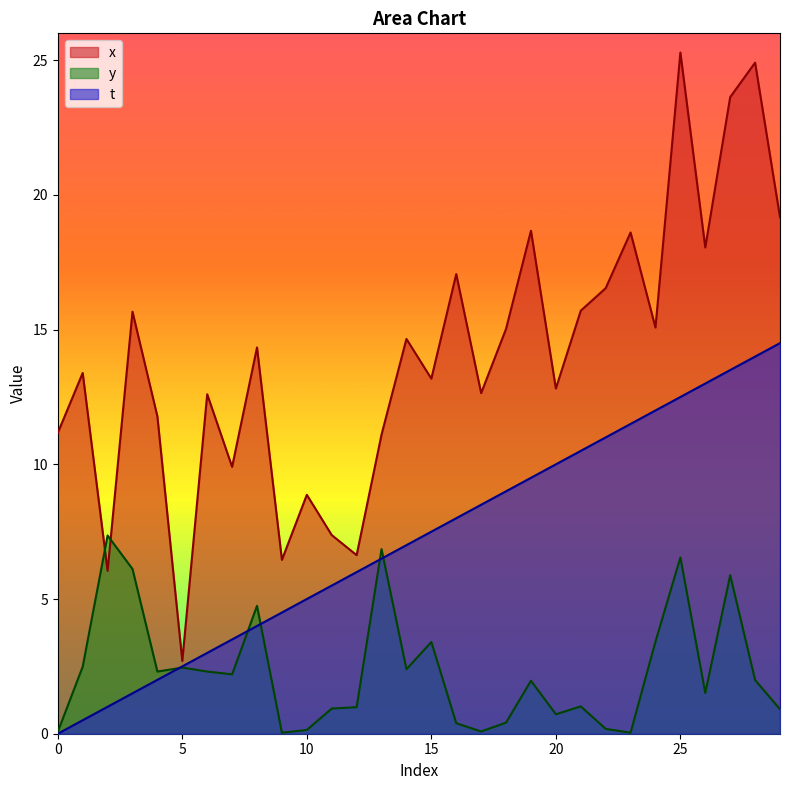

Does the chart display data point markers on the line(s)?

No